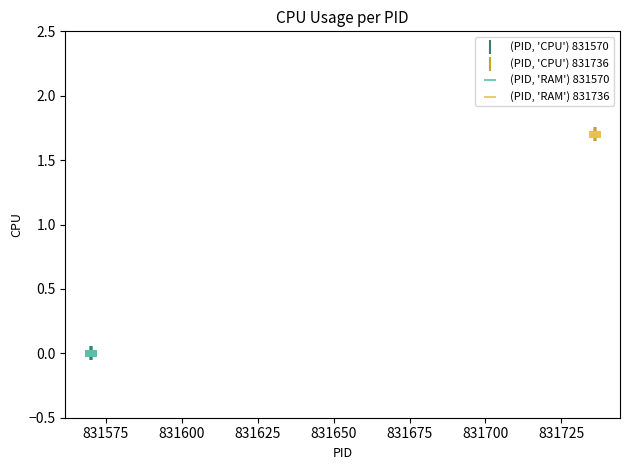

What are all the series names shown in the legend?

(PID, 'CPU') 831570, (PID, 'CPU') 831736, (PID, 'RAM') 831570, (PID, 'RAM') 831736